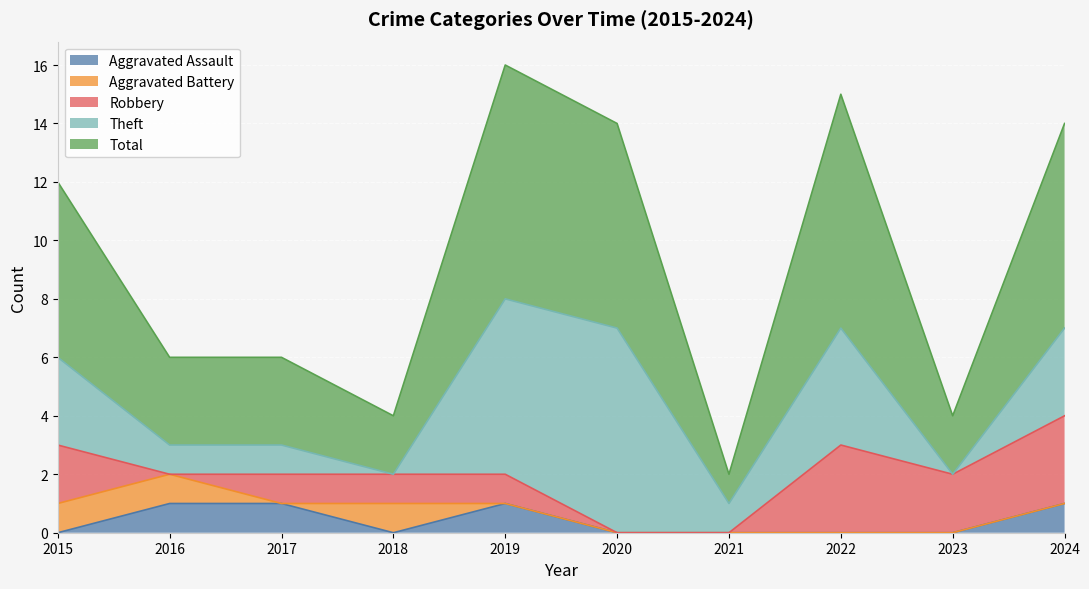

Which label corresponds to the smallest value in the chart?

2015